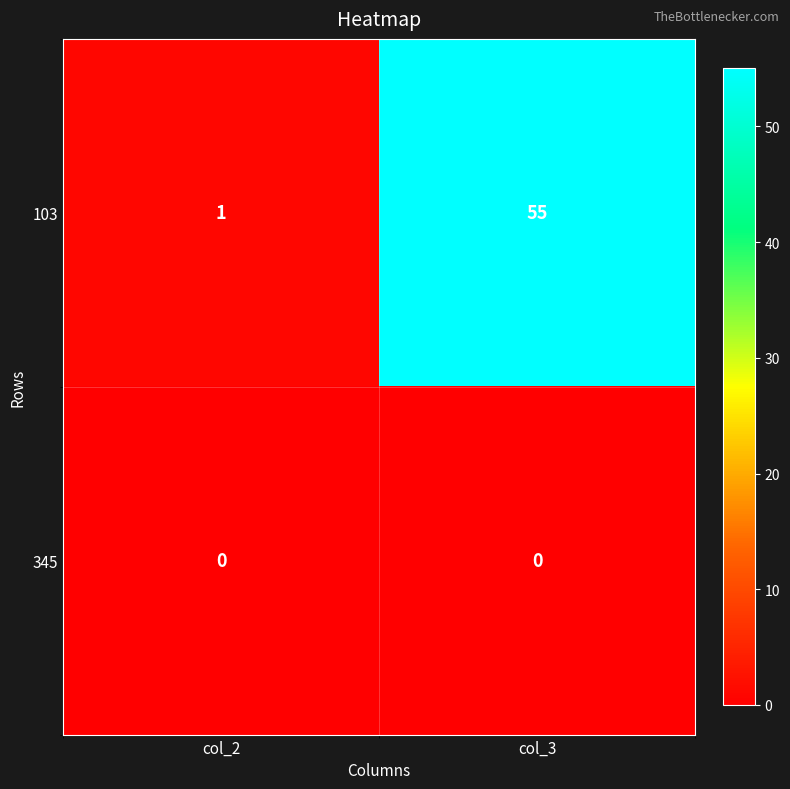

Reading left to right, extract all data points from this chart.

103: 1	55
345: 0	0